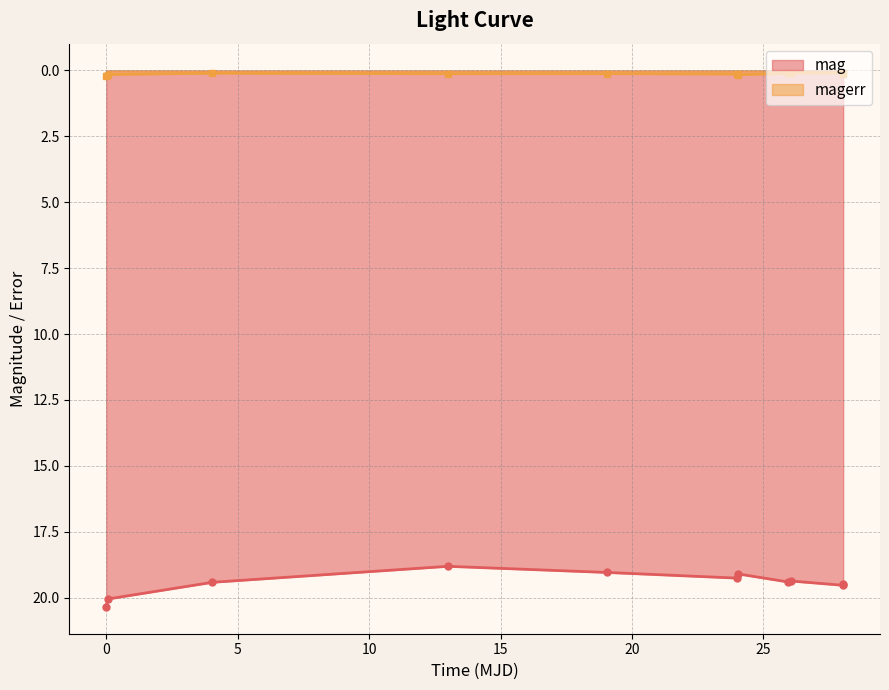

What is the value of the mag point at the 2nd from the left?

20.1